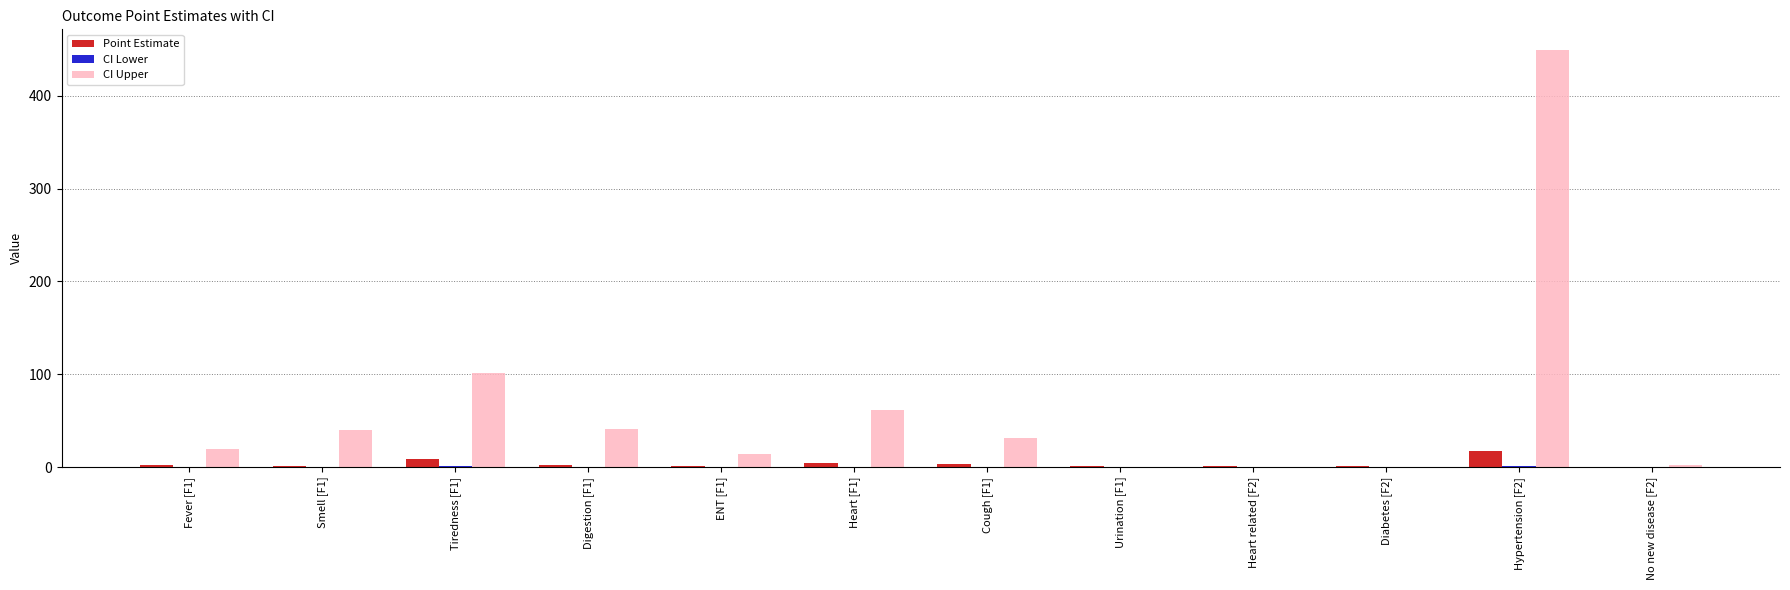

What is the highest value of the CI Upper series?

449.3